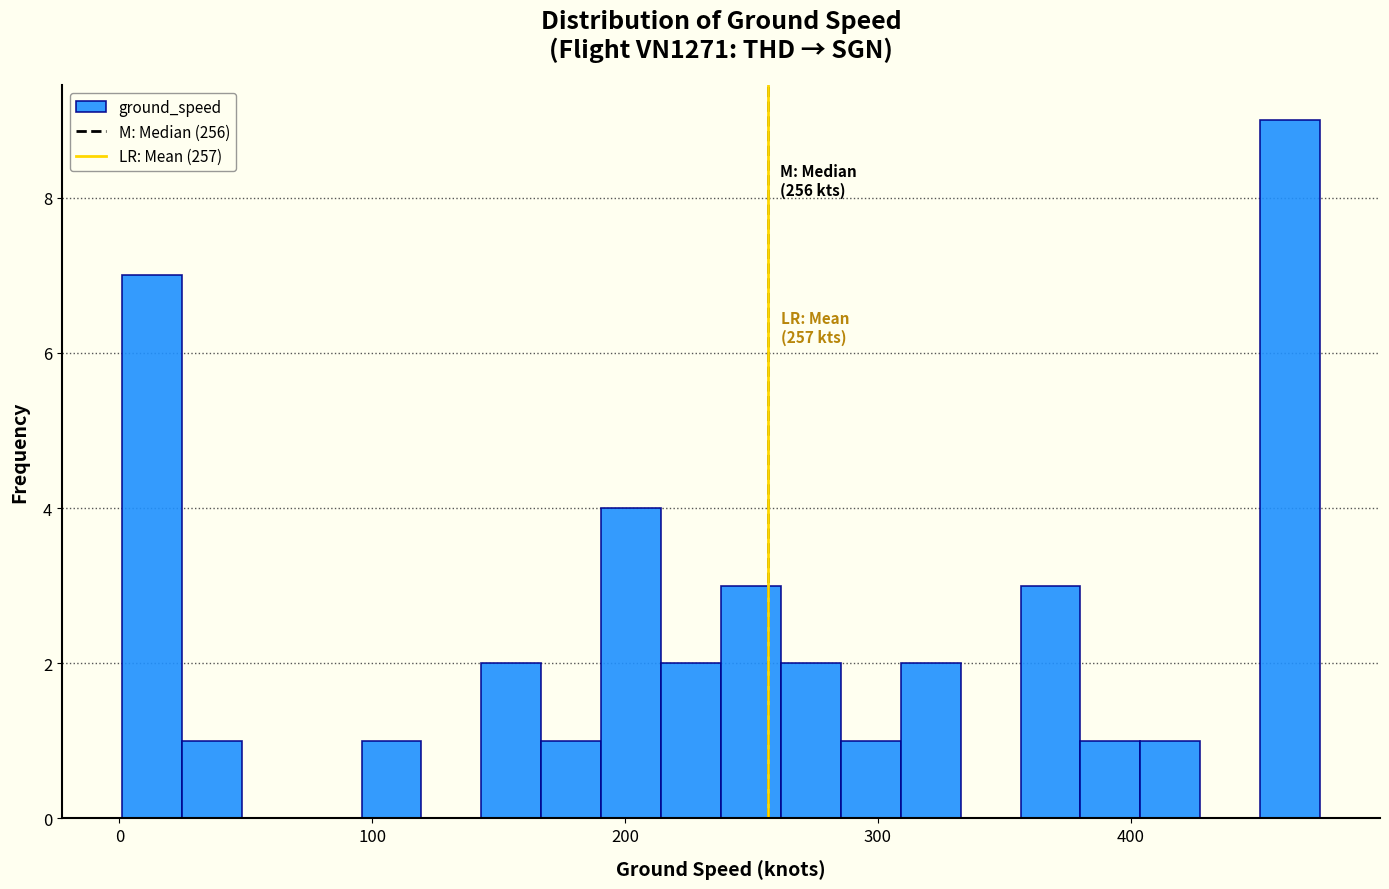

Around what value on the x-axis is the tallest bar? Give the approximate position of its centre, as read against the axis.

460